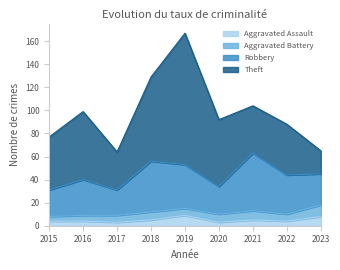

True or false: Aggravated Battery and Aggravated Assault cross at least once.

True